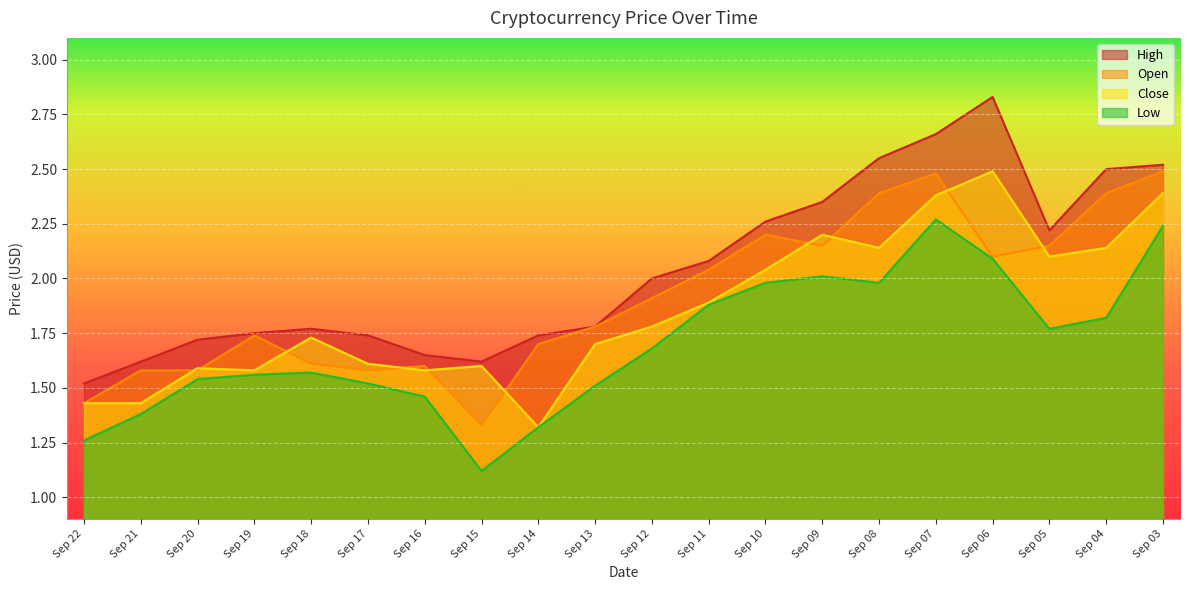

Reading left to right, extract all data points from this chart.

High: Sep 22=1.5	Sep 21=1.6	Sep 20=1.7	Sep 19=1.8	Sep 18=1.8	Sep 17=1.7	Sep 16=1.6	Sep 15=1.6	Sep 14=1.7	Sep 13=1.8	Sep 12=2.0	Sep 11=2.1	Sep 10=2.3	Sep 09=2.4	Sep 08=2.5	Sep 07=2.7	Sep 06=2.8	Sep 05=2.2	Sep 04=2.5	Sep 03=2.5
Open: Sep 22=1.4	Sep 21=1.6	Sep 20=1.6	Sep 19=1.7	Sep 18=1.6	Sep 17=1.6	Sep 16=1.6	Sep 15=1.3	Sep 14=1.7	Sep 13=1.8	Sep 12=1.9	Sep 11=2.0	Sep 10=2.2	Sep 09=2.1	Sep 08=2.4	Sep 07=2.5	Sep 06=2.1	Sep 05=2.1	Sep 04=2.4	Sep 03=2.5
Close: Sep 22=1.4	Sep 21=1.4	Sep 20=1.6	Sep 19=1.6	Sep 18=1.7	Sep 17=1.6	Sep 16=1.6	Sep 15=1.6	Sep 14=1.3	Sep 13=1.7	Sep 12=1.8	Sep 11=1.9	Sep 10=2.0	Sep 09=2.2	Sep 08=2.1	Sep 07=2.4	Sep 06=2.5	Sep 05=2.1	Sep 04=2.1	Sep 03=2.4
Low: Sep 22=1.3	Sep 21=1.4	Sep 20=1.5	Sep 19=1.6	Sep 18=1.6	Sep 17=1.5	Sep 16=1.5	Sep 15=1.1	Sep 14=1.3	Sep 13=1.5	Sep 12=1.7	Sep 11=1.9	Sep 10=2.0	Sep 09=2.0	Sep 08=2.0	Sep 07=2.3	Sep 06=2.1	Sep 05=1.8	Sep 04=1.8	Sep 03=2.2